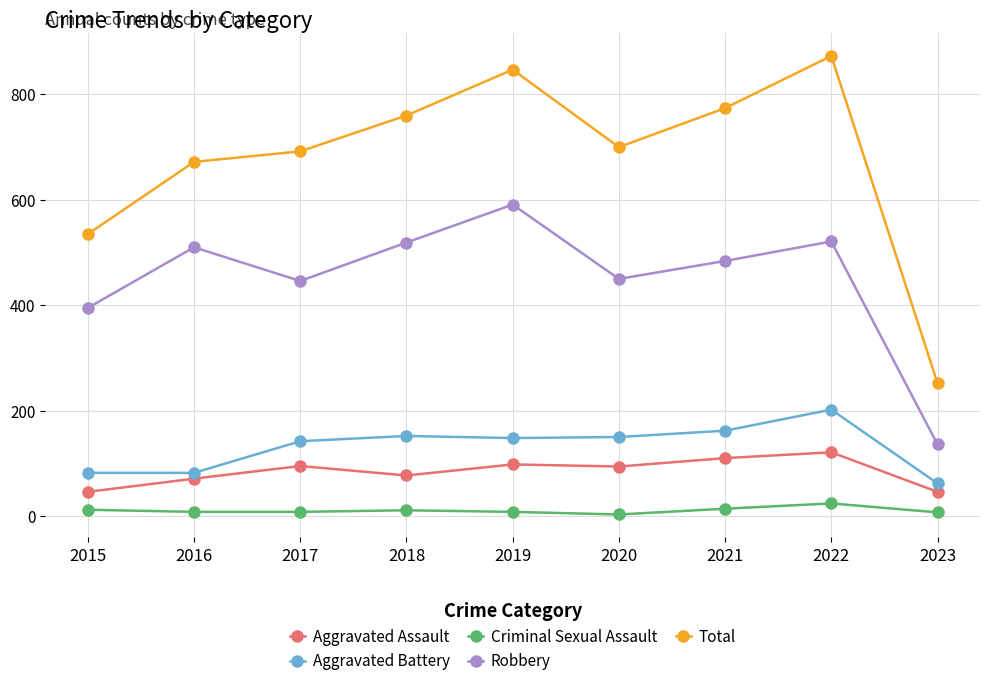

The value of Criminal Sexual Assault at 2022 is 24. True or false?

True